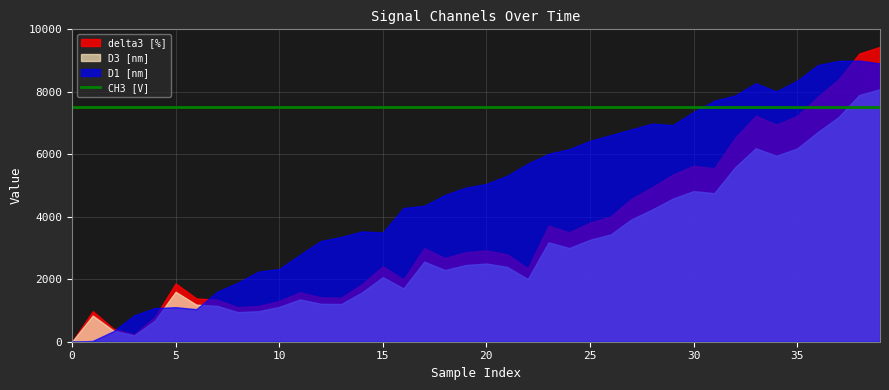

True or false: CH3 [V] and D3 [nm] intersect in this chart.

False